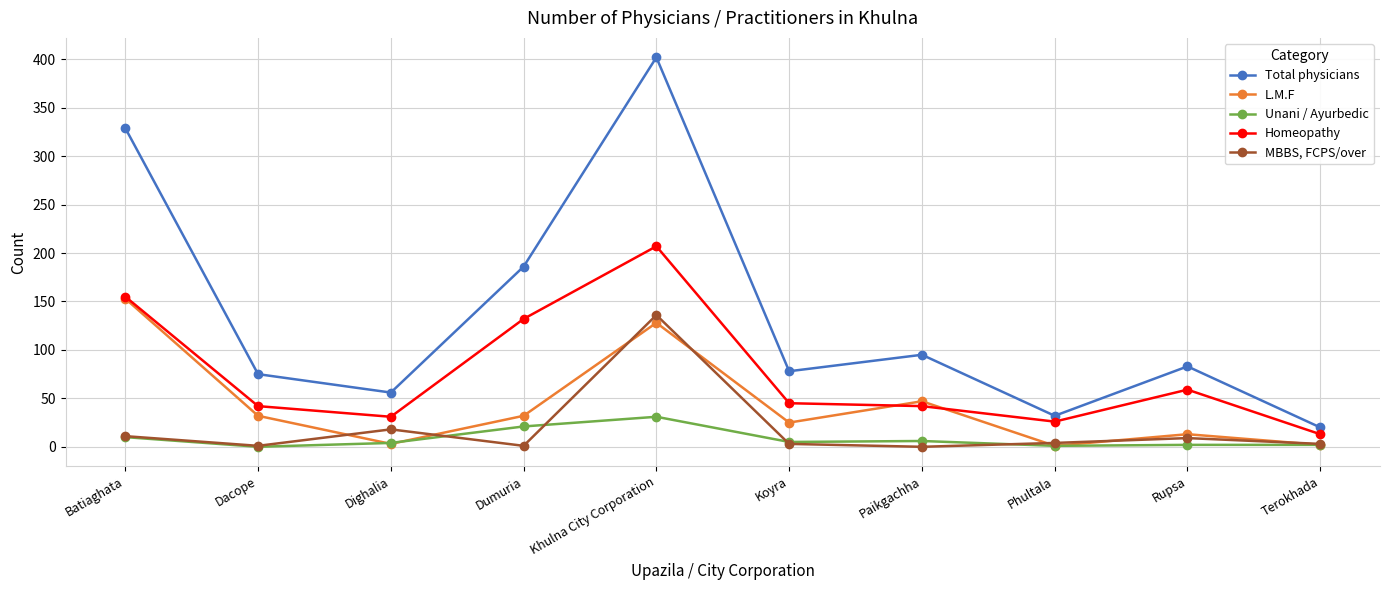

Between Batiaghata and Rupsa, which series saw the biggest shift?

Total physicians